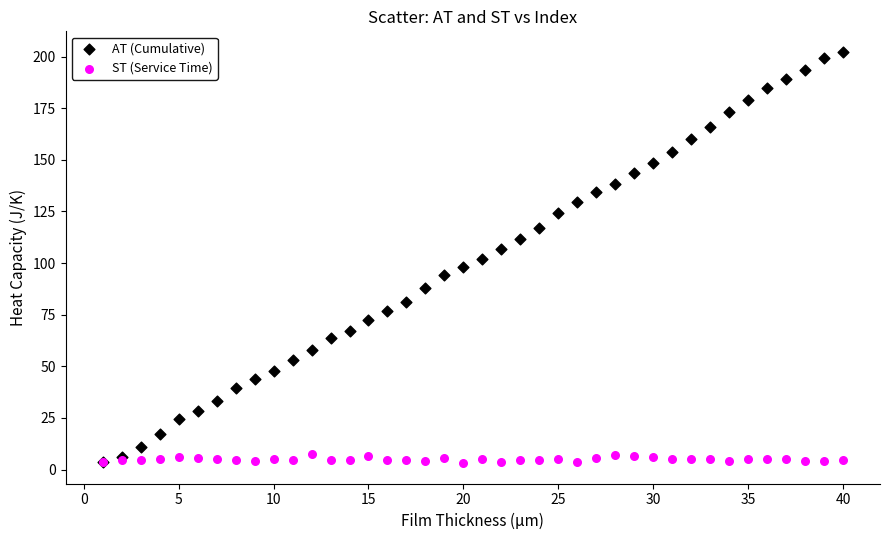

What are all the series names shown in the legend?

AT (Cumulative), ST (Service Time)